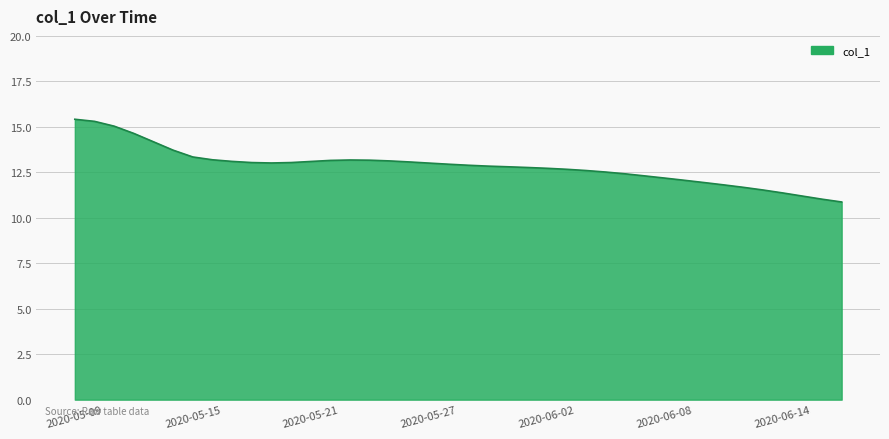

What is the average value?

12.8